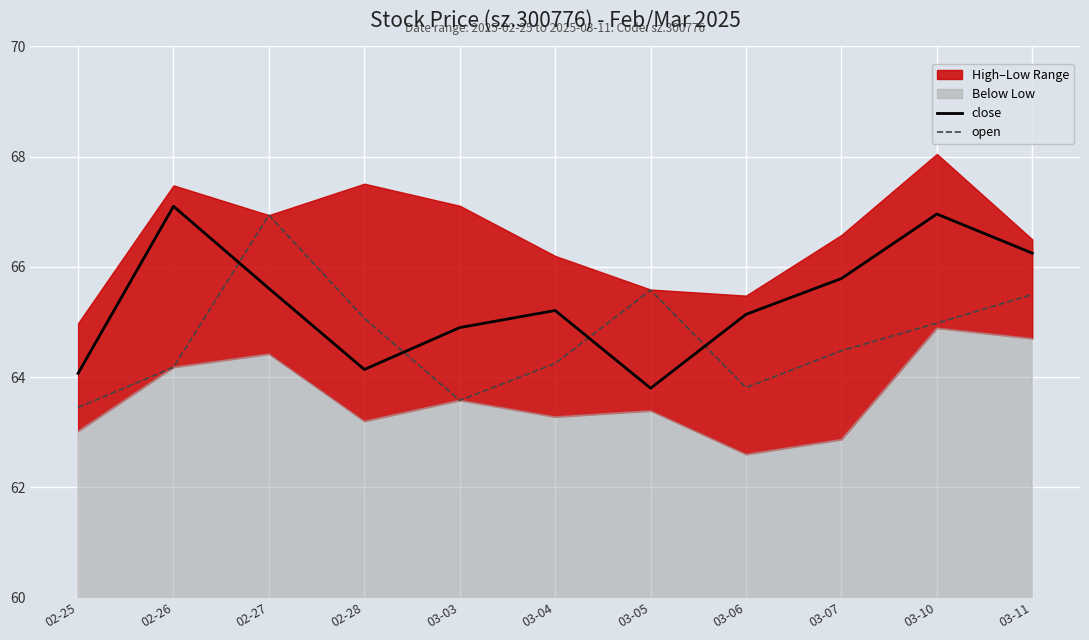

The open series shows 35.9 at 03-05. True or false?

False